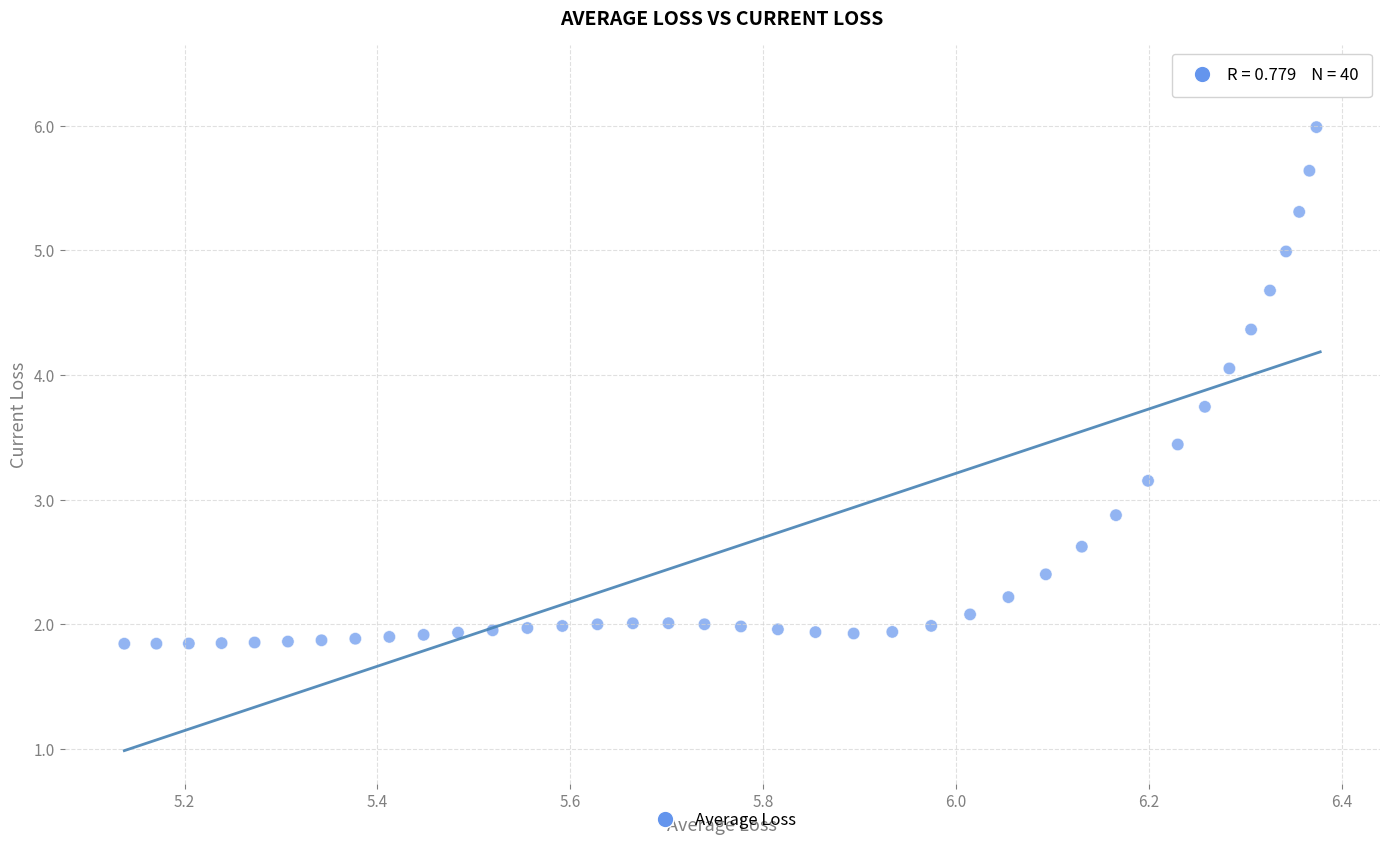

What is the range of X values (max minus min)?

1.2